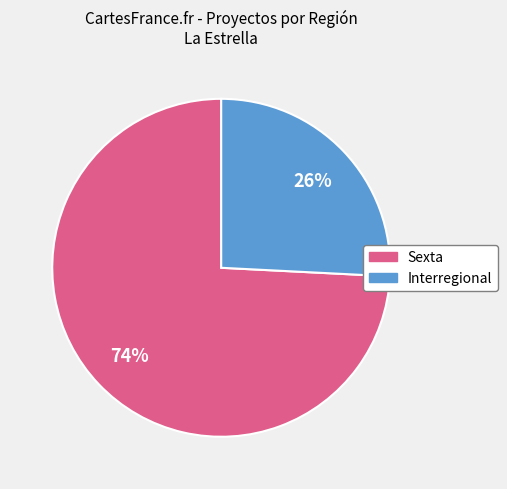

To the nearest percent, what portion does Interregional represent?

26%